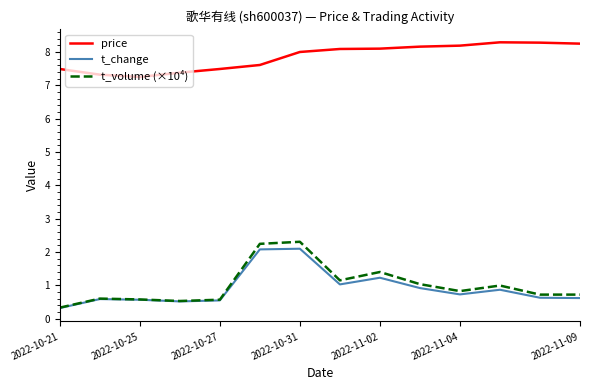

Which series has the largest total across all categories?

price